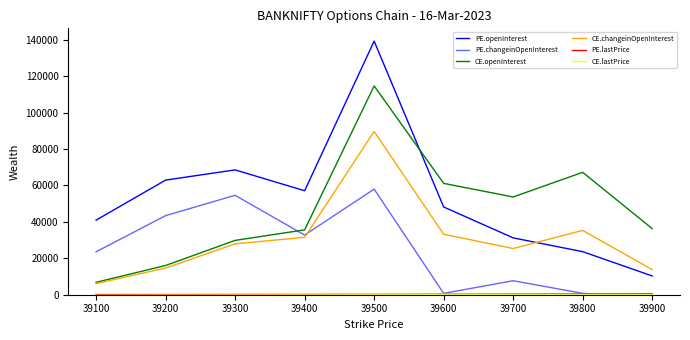

Rank the series by their maximum value, from highest to lowest.

PE.openInterest, CE.openInterest, CE.changeinOpenInterest, PE.changeinOpenInterest, CE.lastPrice, PE.lastPrice